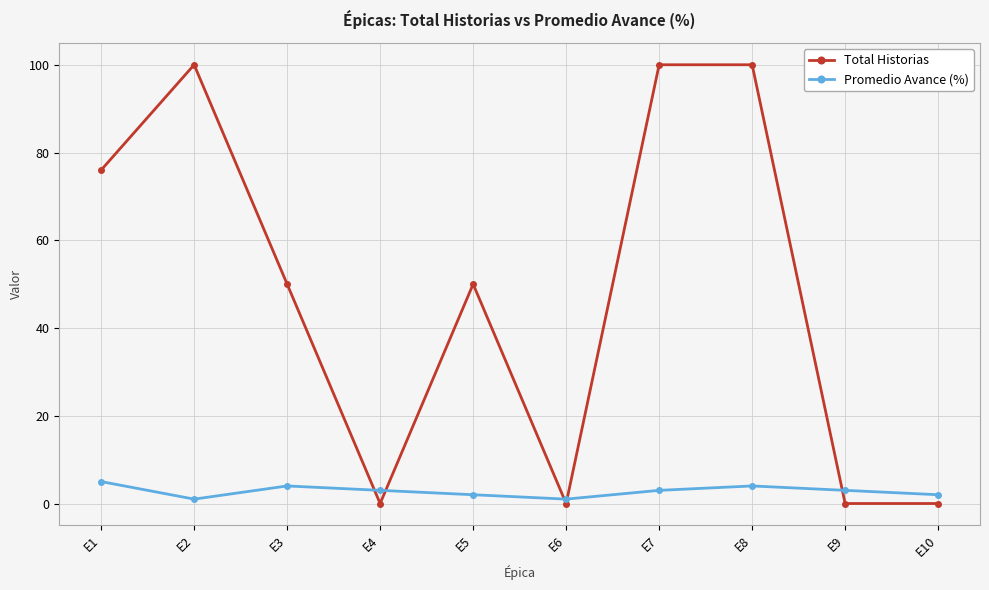

At which category does Promedio Avance (%) reach its first local peak?

E3